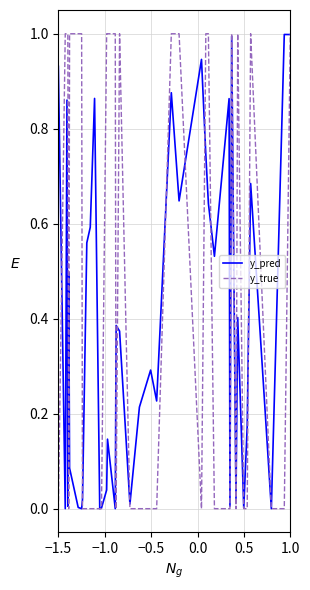

What is the greatest value displayed?

1.0